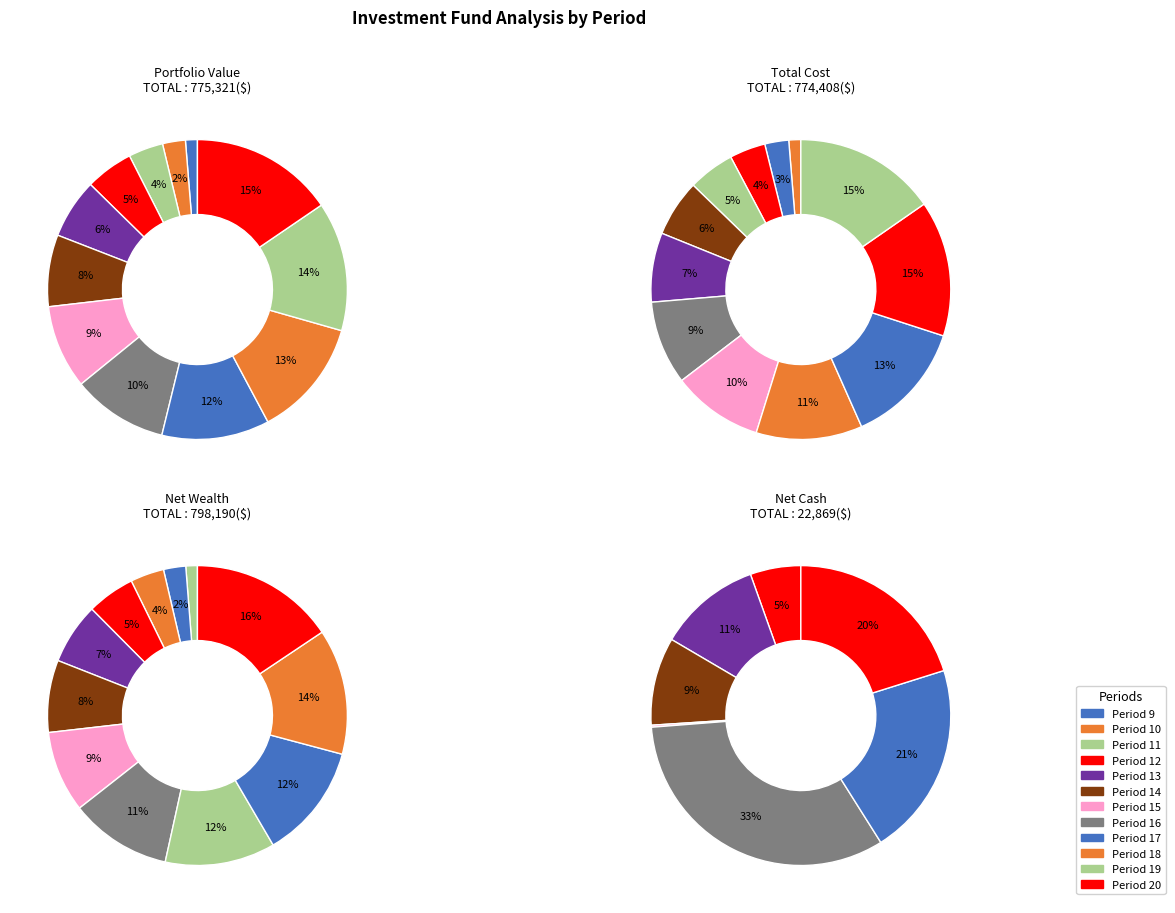

Between Period 18 and Period 12, which is larger?

Period 18